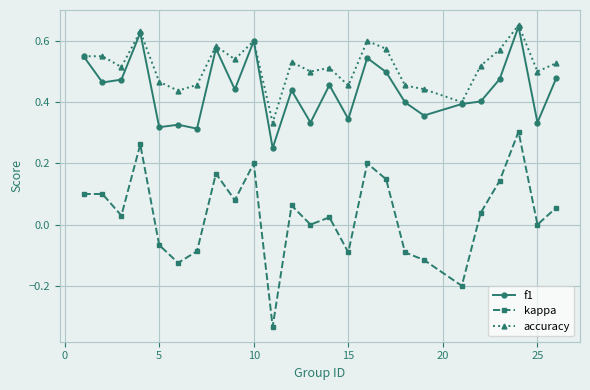

Which series has the largest range (max minus min)?

kappa